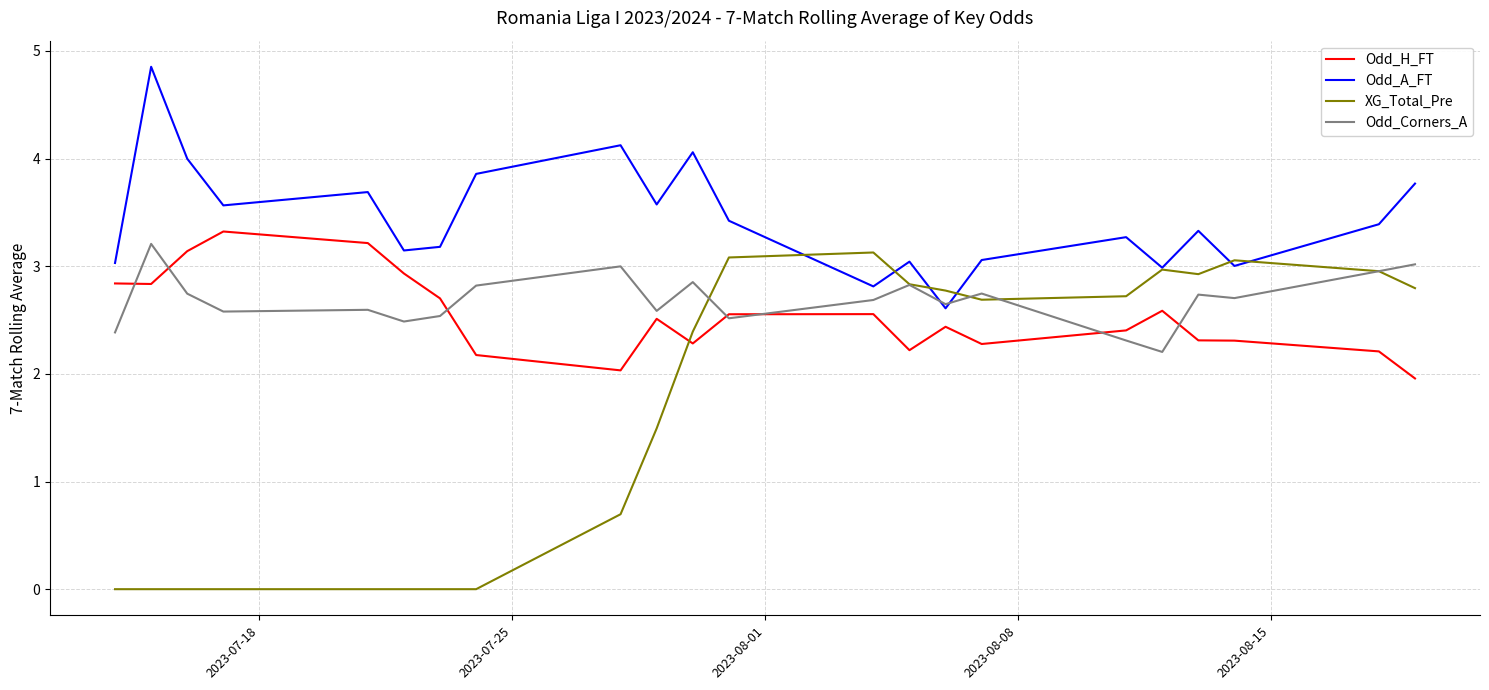

Which series has the largest total across all categories?

Odd_A_FT